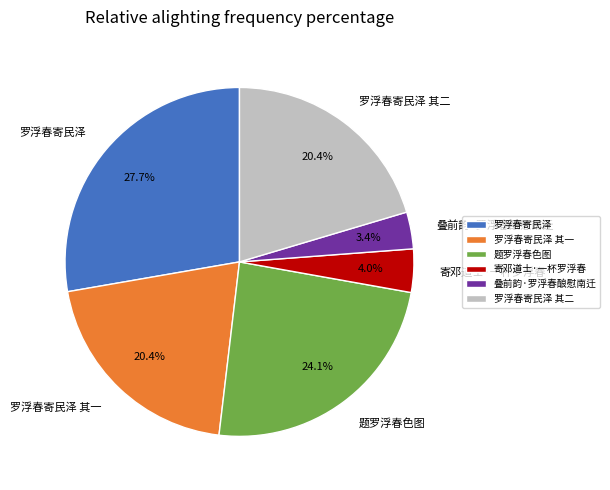

To the nearest percent, what portion does 题罗浮春色图 represent?

24%